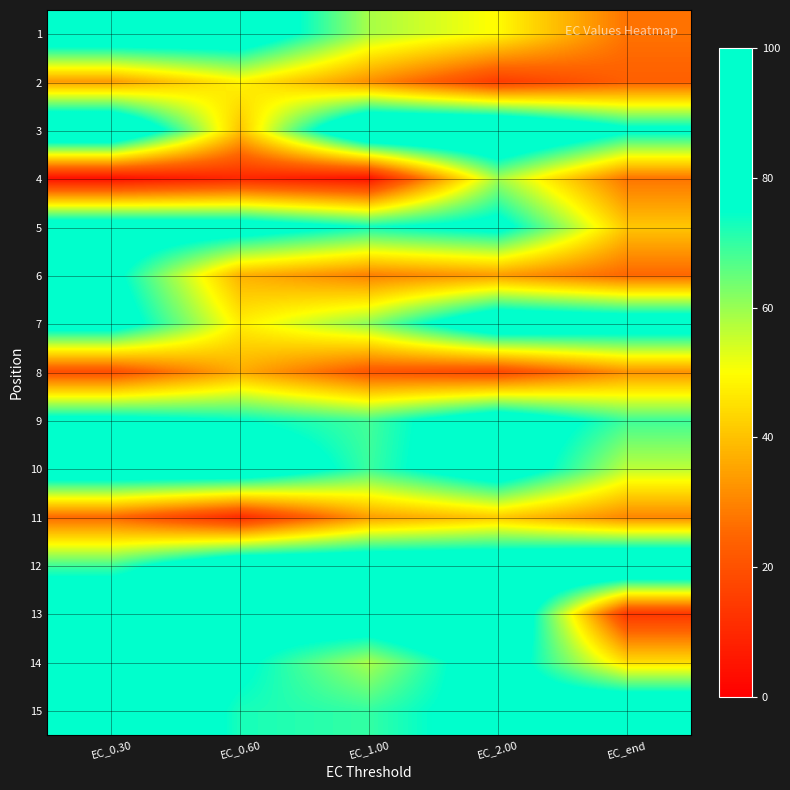

Between EC_0.60 and EC_end, which series saw the biggest shift?

13